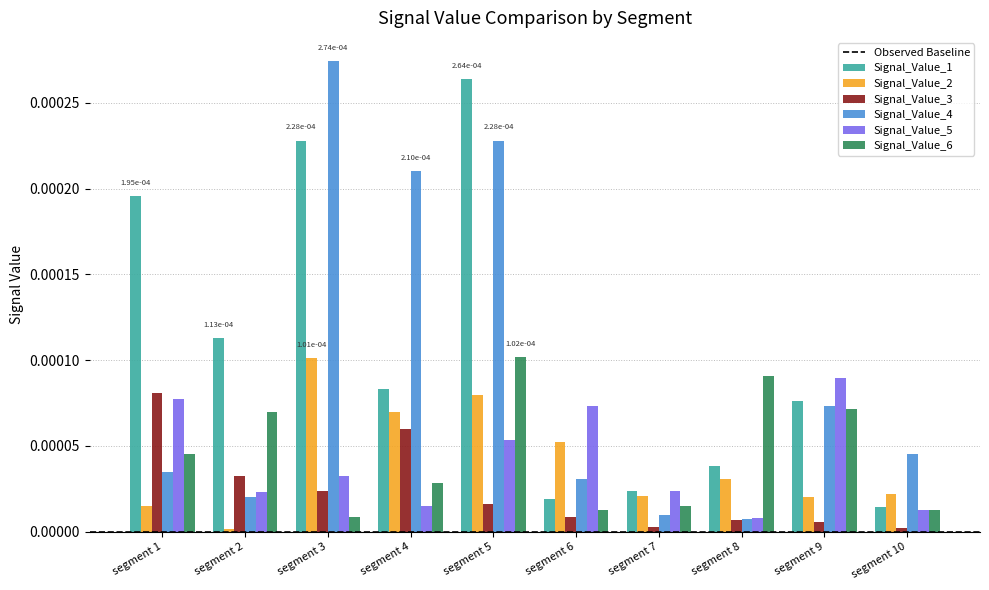

Are the bars horizontal?

No